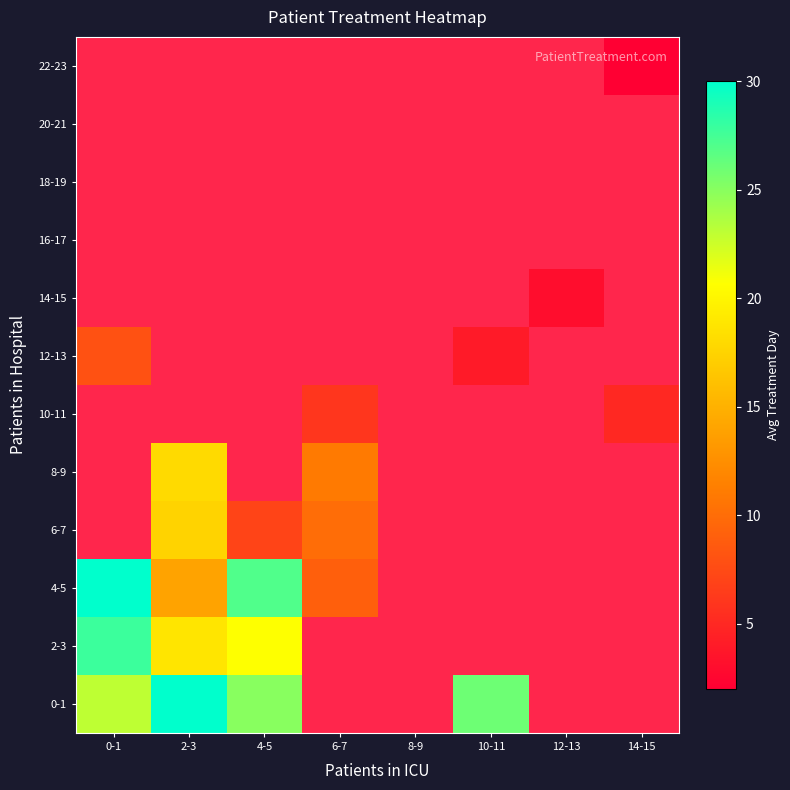

Which label corresponds to the largest value in the chart?

2-3